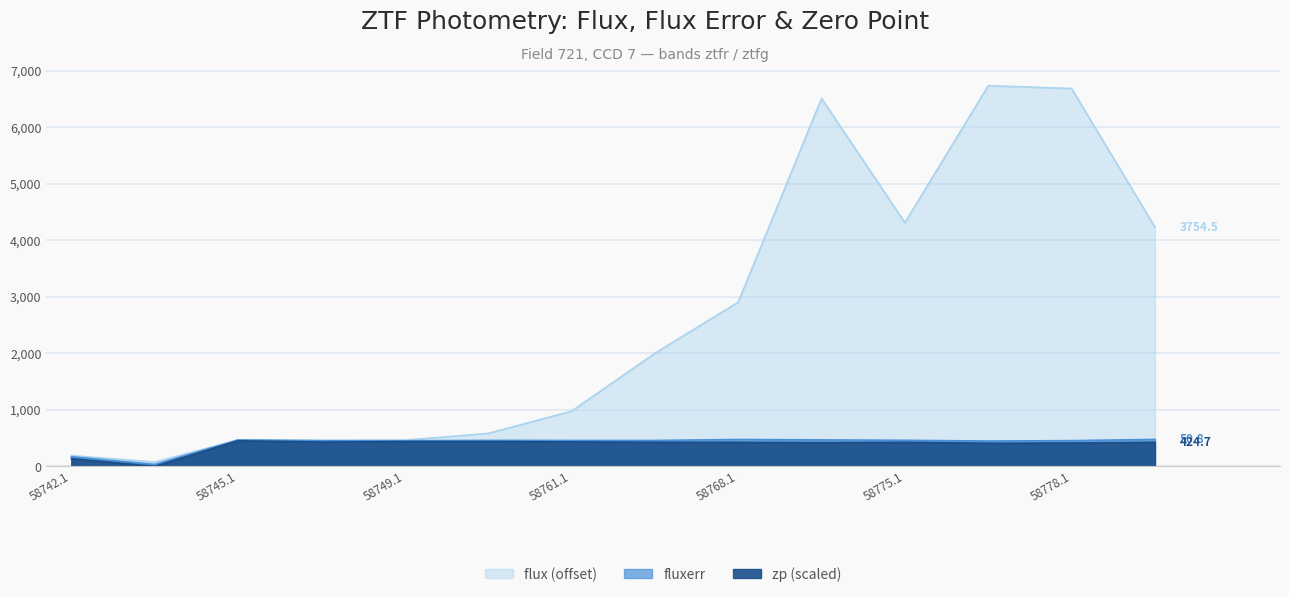

Which series has the largest total across all categories?

flux